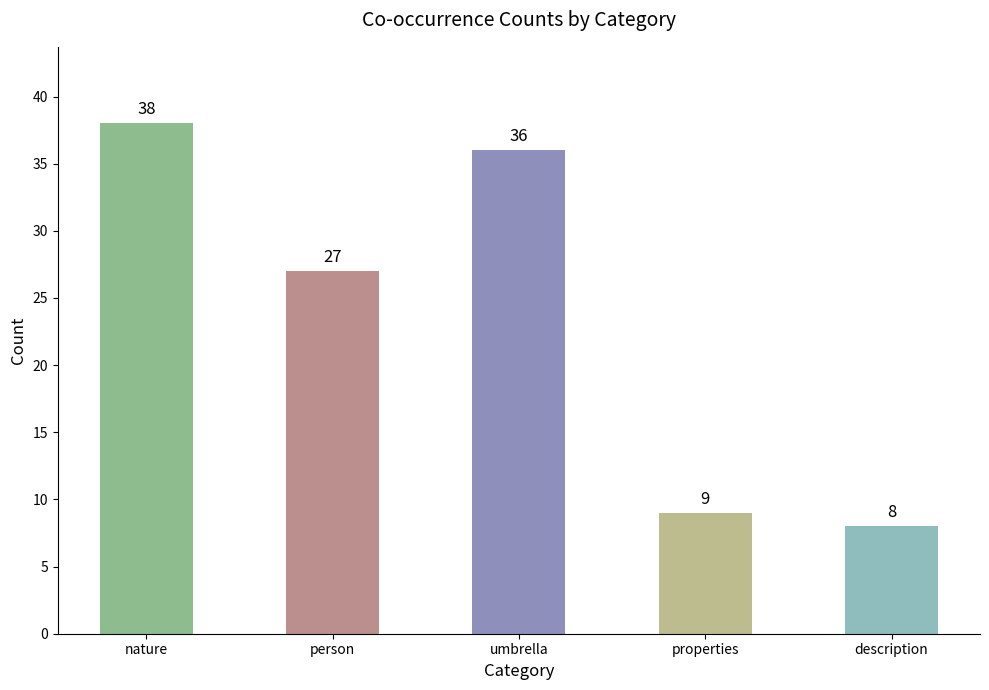

What is the difference between the maximum and minimum values?

30